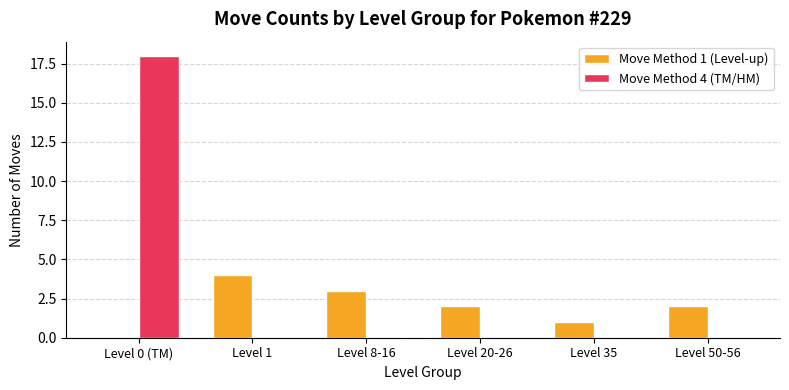

The value of Move Method 1 (Level-up) at Level 35 is 2. True or false?

False